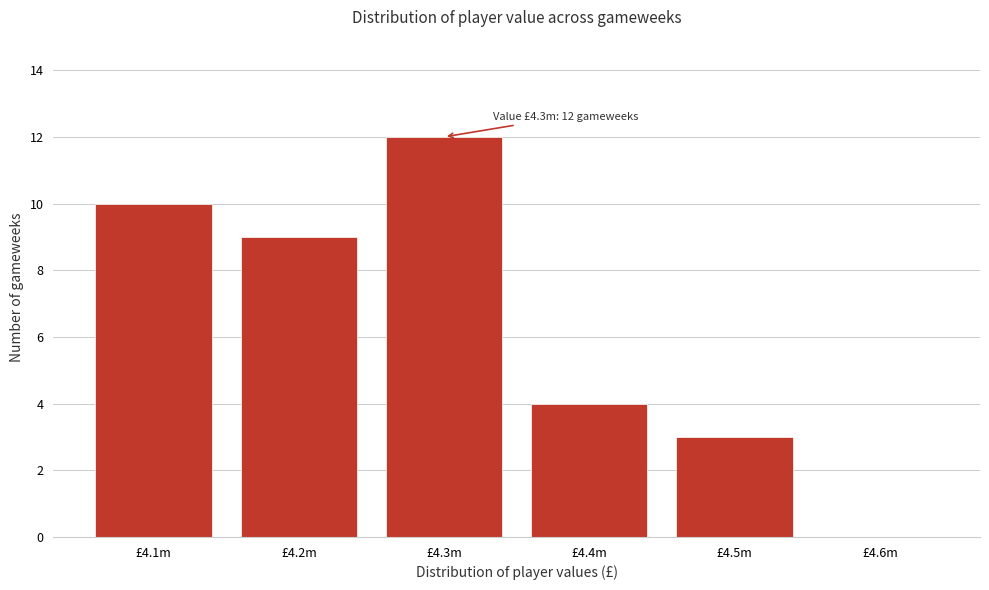

Reading left to right, list all the values displayed in this chart.

£4.1m=10	£4.2m=9	£4.3m=12	£4.4m=4	£4.5m=3	£4.6m=0